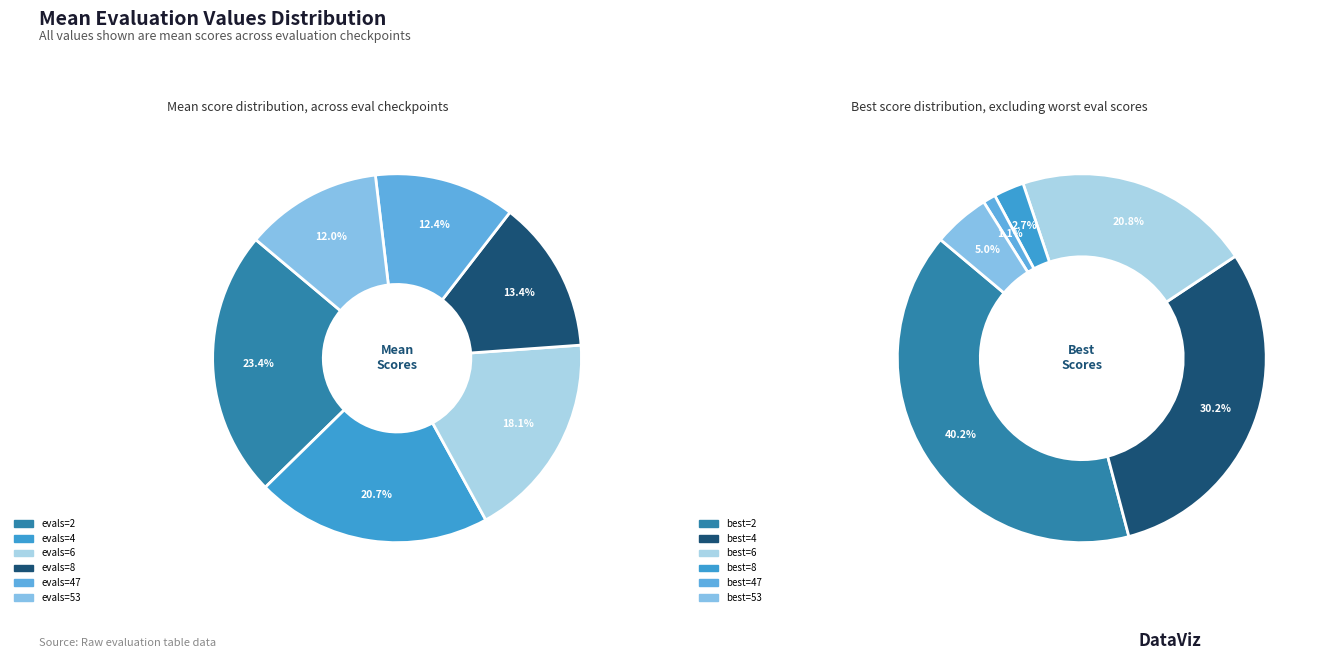

Which category has the biggest portion of the pie?

evals=2